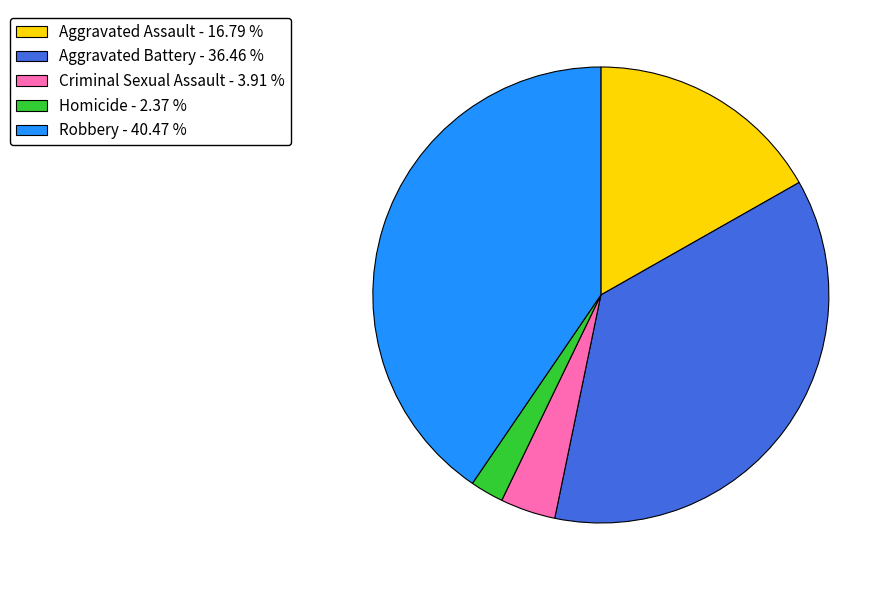

How many segments does this pie chart have?

5